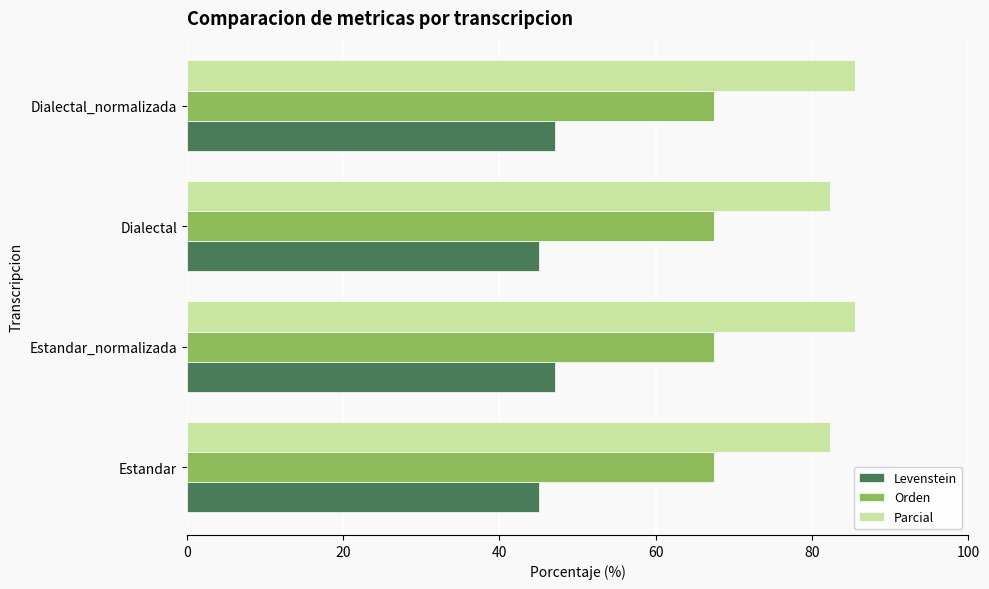

At Dialectal_normalizada, list the series in order from largest to smallest.

Parcial, Orden, Levenstein